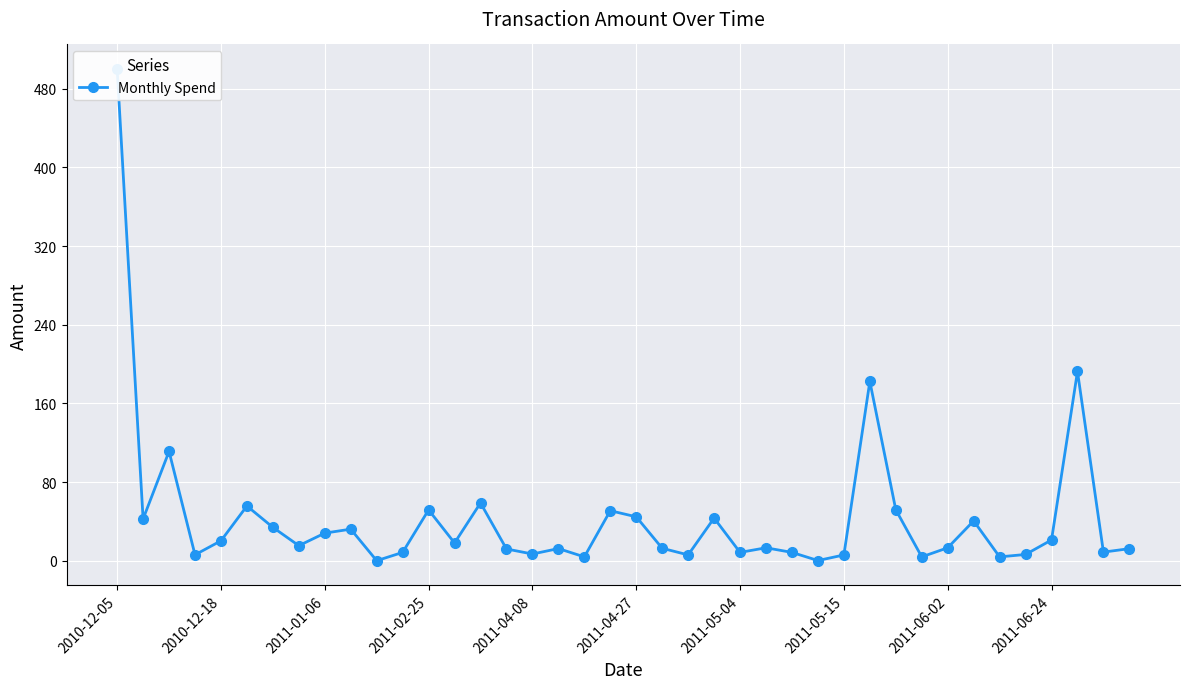

Rank the categories by value from highest to lowest.

2010-12-05, 37, 29, 2011-01-06, 14, 2011-04-27, 30, 12, 19, 20, 23, 2010-12-18, 33, 2011-05-04, 2011-06-24, 2011-06-02, 36, 2011-04-08, 13, 2011-05-15, 25, 32, 21, 17, 39, 15, 38, 11, 24, 26, 16, 35, 2011-02-25, 22, 28, 18, 31, 34, 27, 10